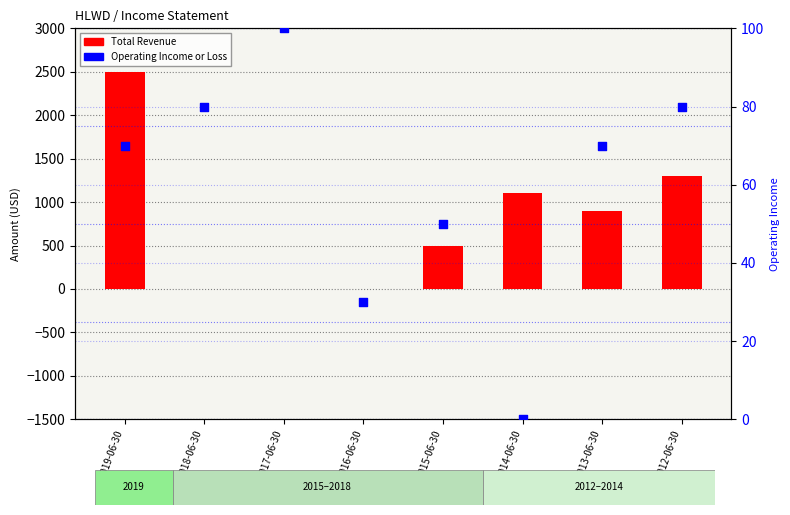

Which series has the widest spread of Y values?

Total Revenue